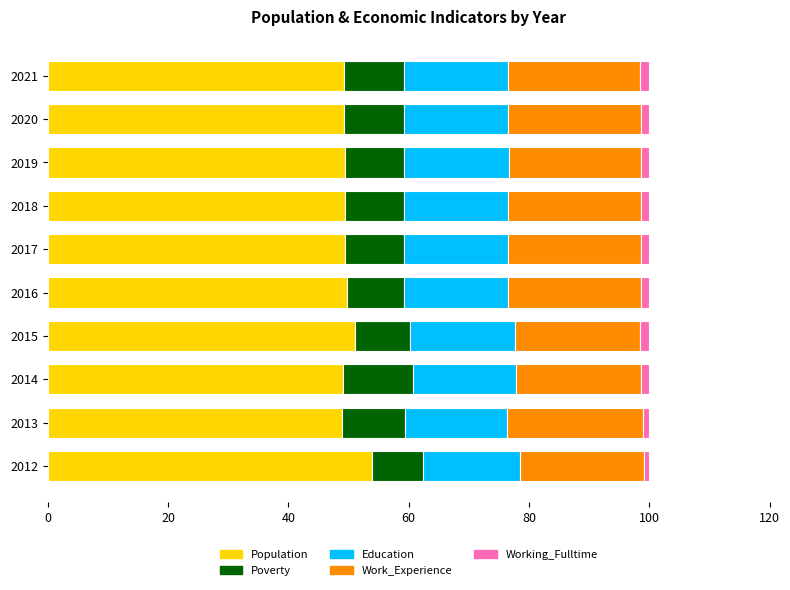

What is the lowest value of the Population series?

48.9